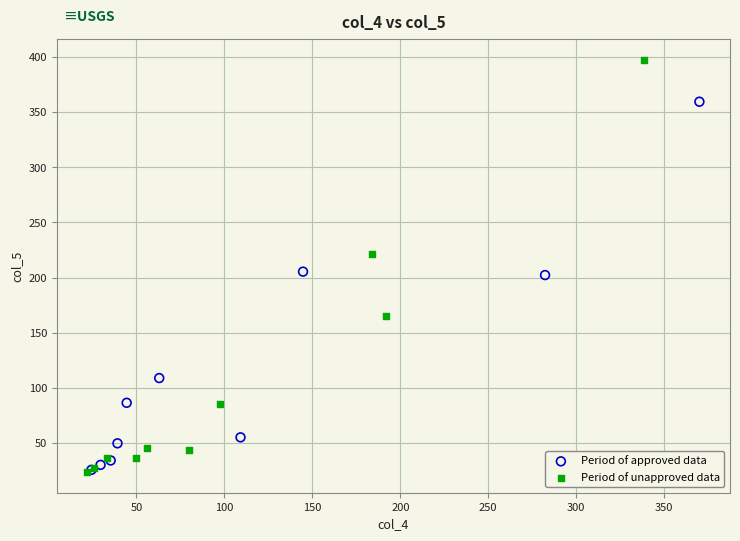

Which series has the largest Y range (max minus min)?

Period of unapproved data